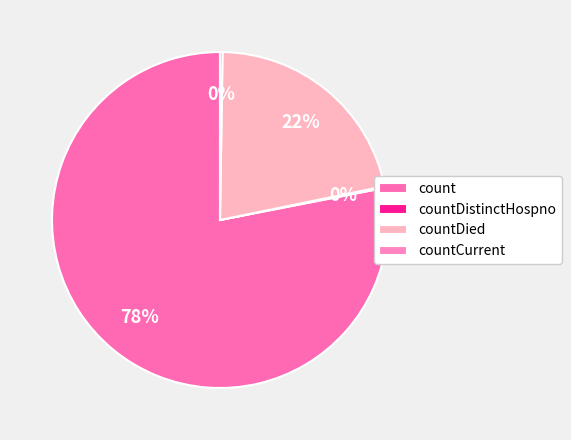

True or false: countDied accounts for 22% of the total.

True